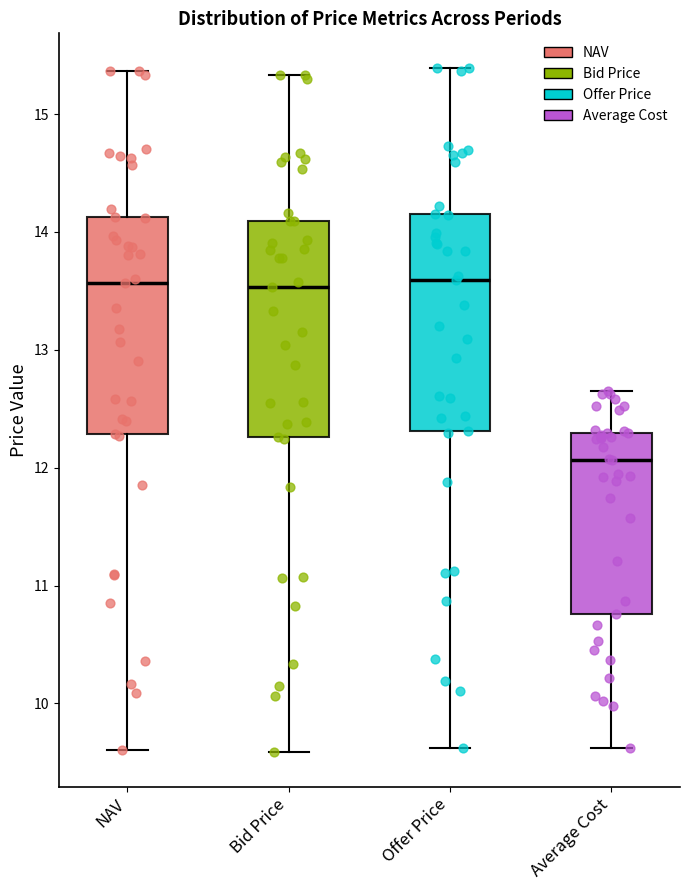

Reading left to right, read every box against the y-axis: the position of its median line, the range the box covers, and the ends of its whiskers. The values are not printed on the chart, so give them approximately, as read against the axis.

NAV: median 13.6, box 12.3 to 14.1, whiskers 9.6 to 15.4
Bid Price: median 13.5, box 12.3 to 14.1, whiskers 9.6 to 15.3
Offer Price: median 13.6, box 12.3 to 14.2, whiskers 9.6 to 15.4
Average Cost: median 12.1, box 10.8 to 12.3, whiskers 9.6 to 12.6